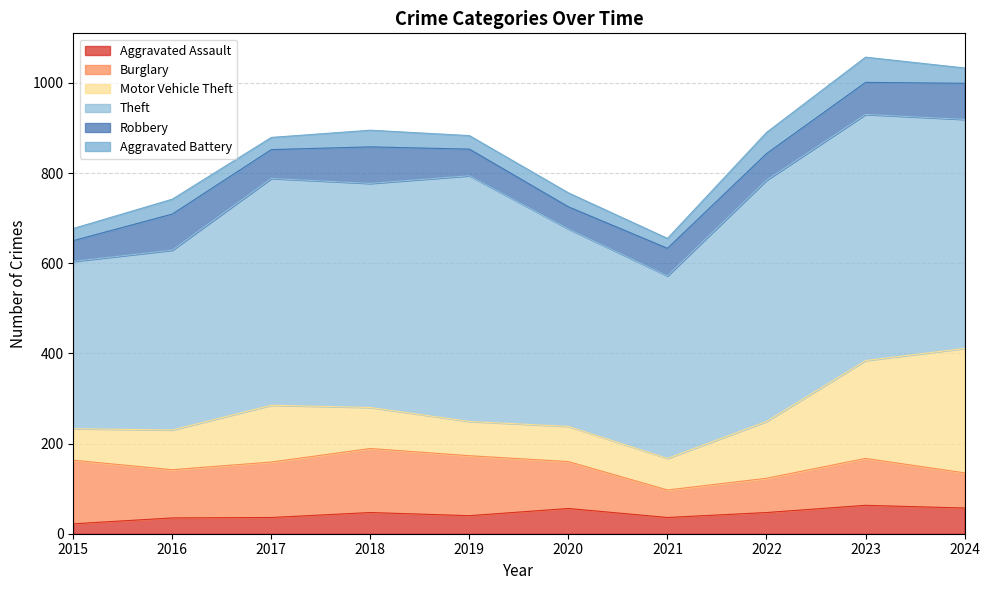

The Motor Vehicle Theft series shows 286 at 2023. True or false?

False